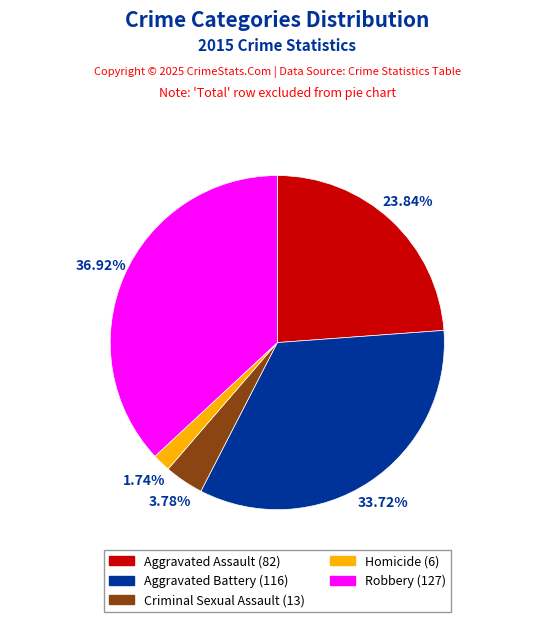

How many segments does this pie chart have?

5